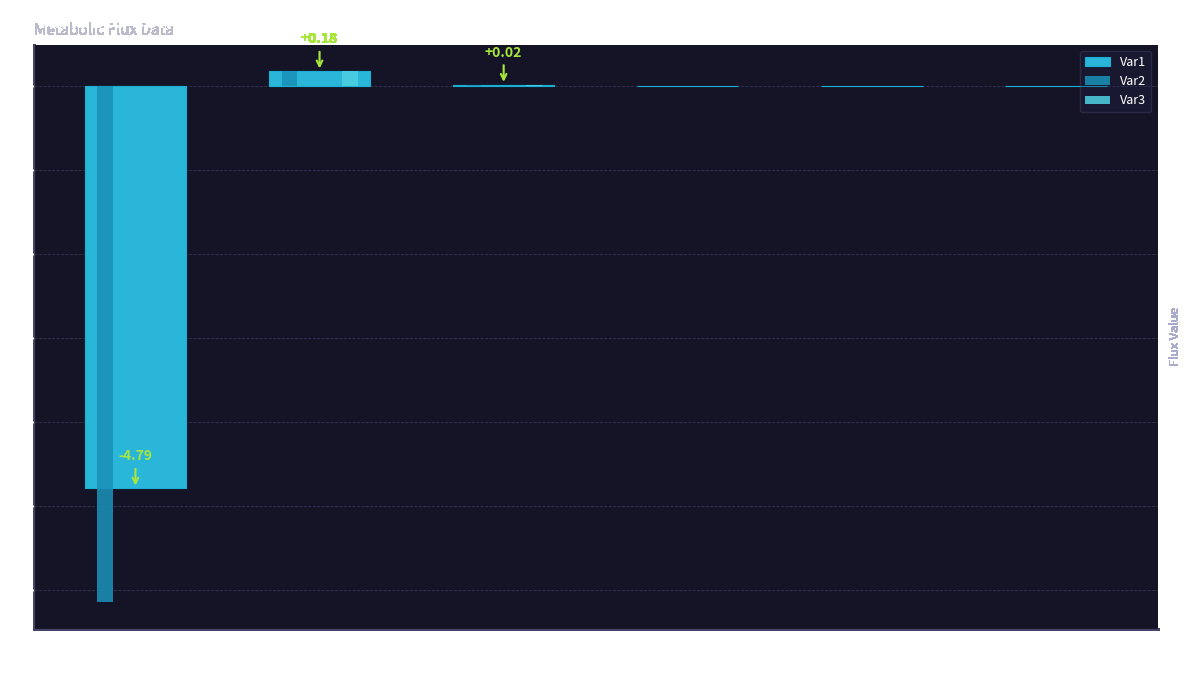

At which category is the sum across all series the highest?

2OXOADOXm